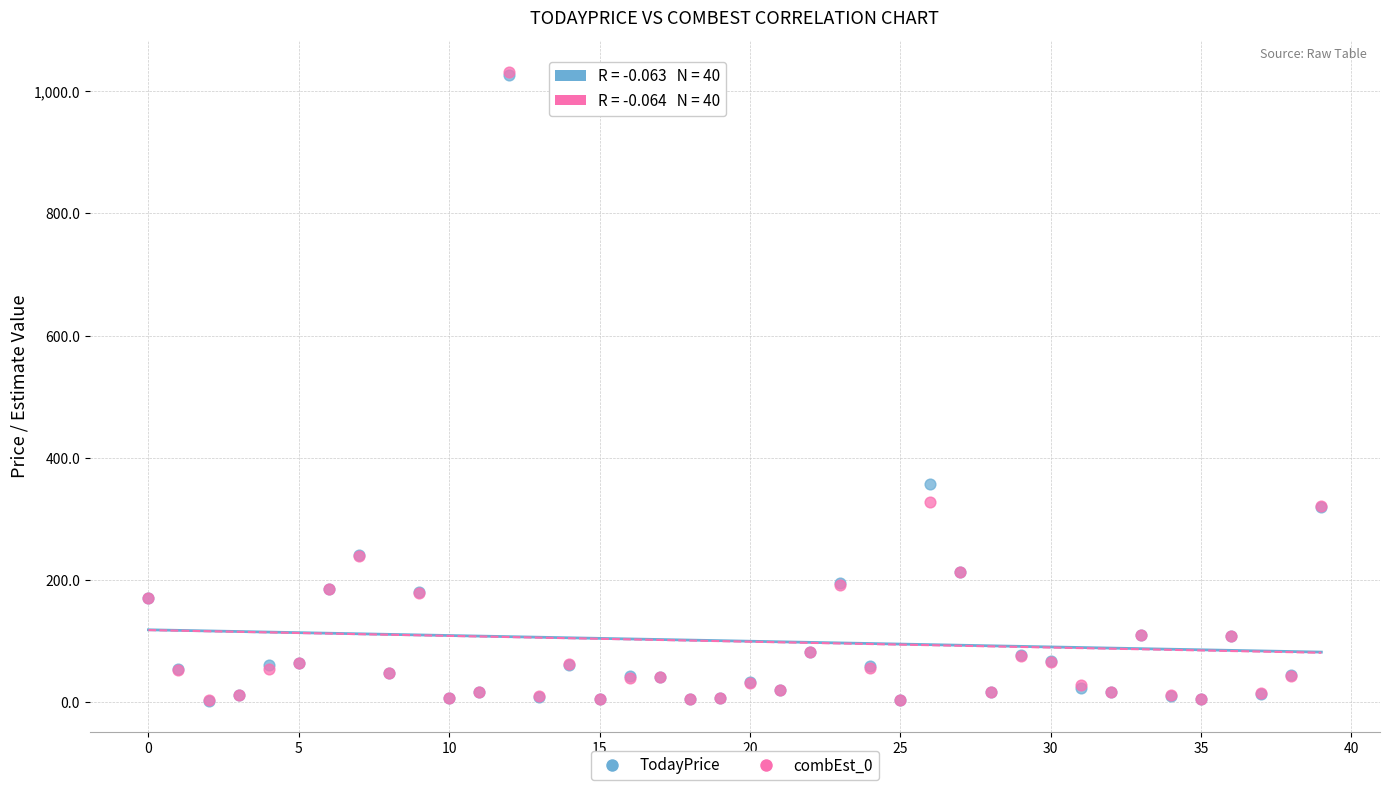

What are all the series names shown in the legend?

TodayPrice, combEst_0